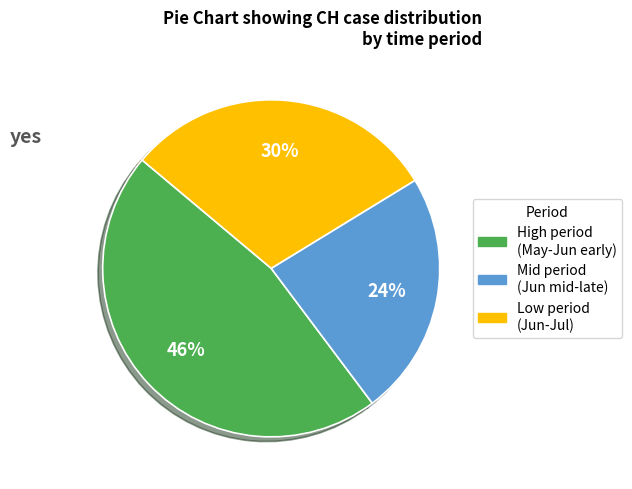

Does any single category account for the majority?

No